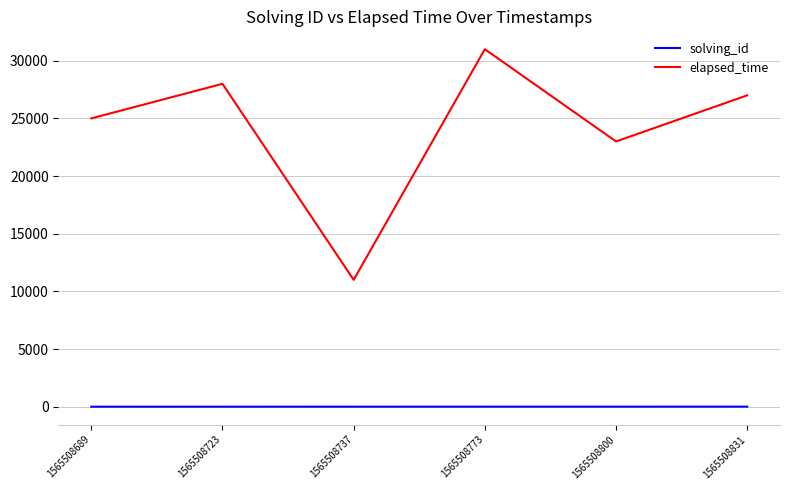

Rank the categories by elapsed_time value from highest to lowest.

1565508773, 1565508723, 1565508831, 1565508689, 1565508800, 1565508737